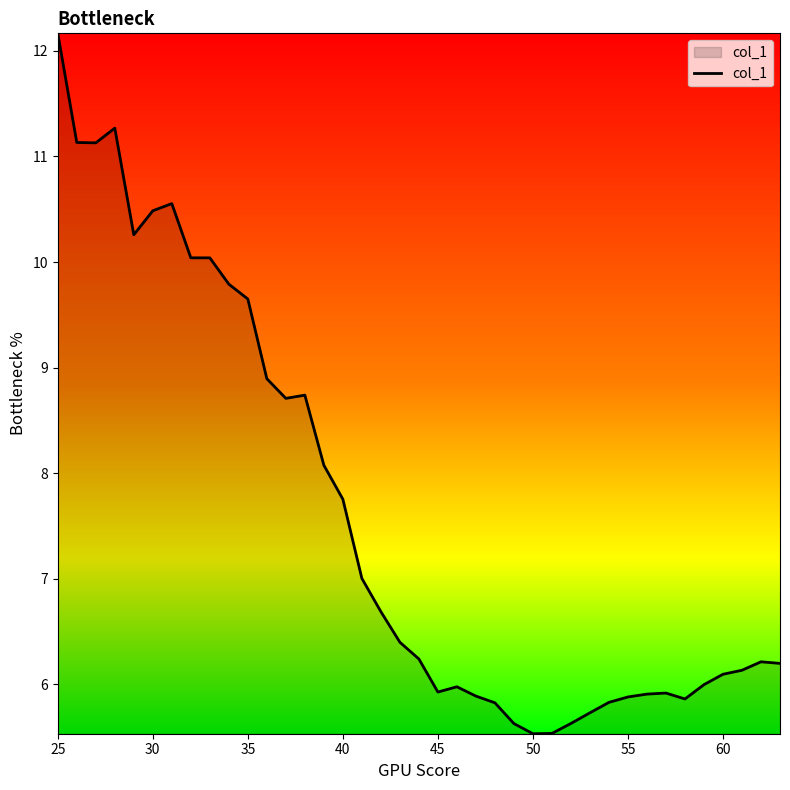

Does the chart display data point markers on the line(s)?

No